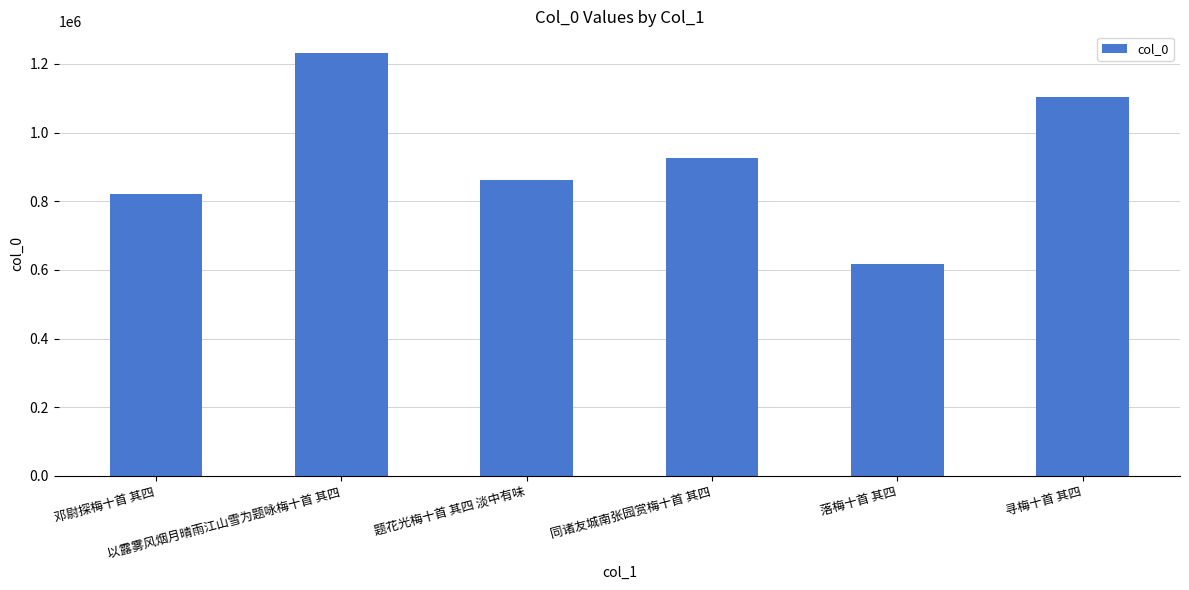

What is the maximum value shown in the chart?

1233193